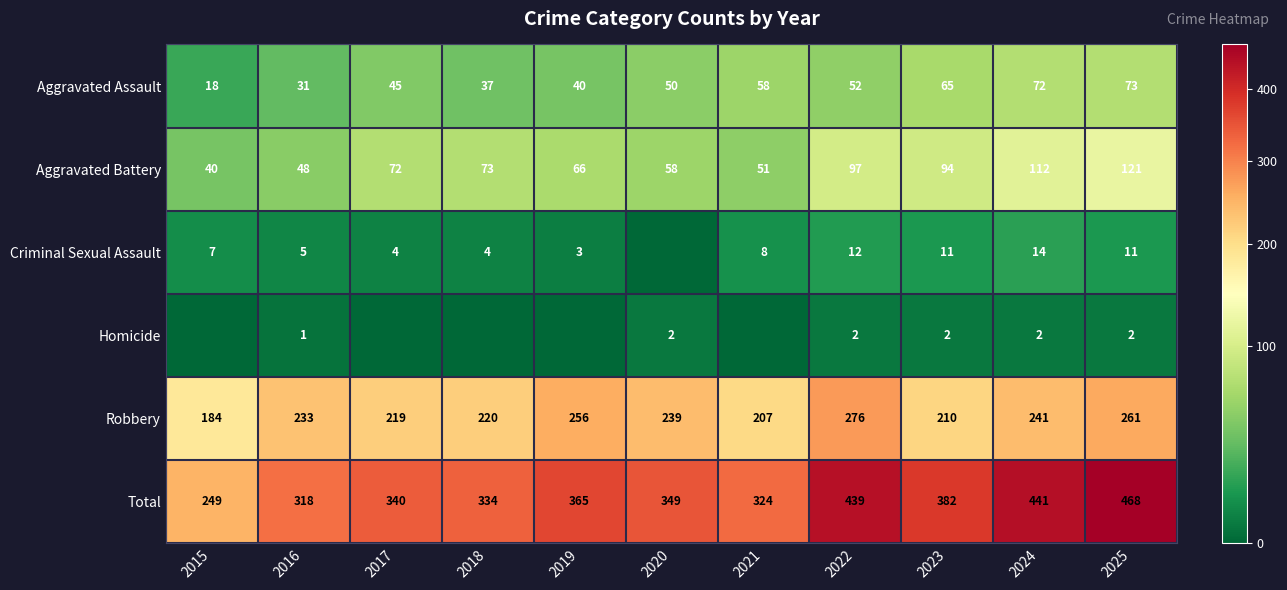

True or false: Robbery has a value of 220 at 2018.

True